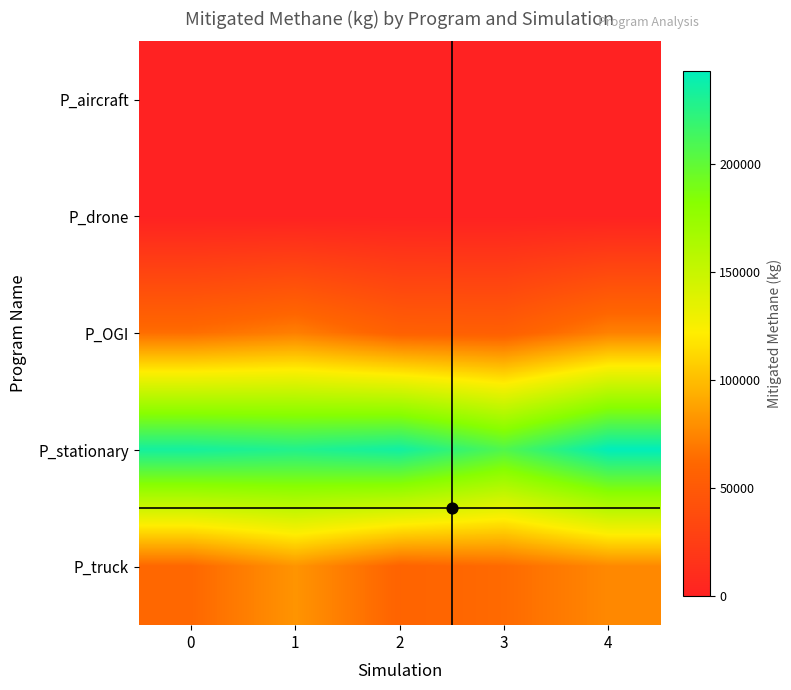

What is the total value across all series at 4?

392921.8